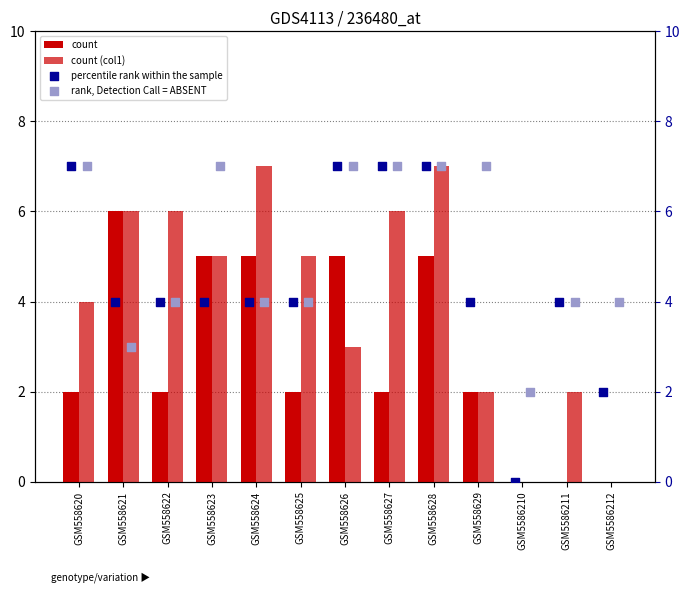

Which series reaches the maximum Y coordinate?

count (col1)